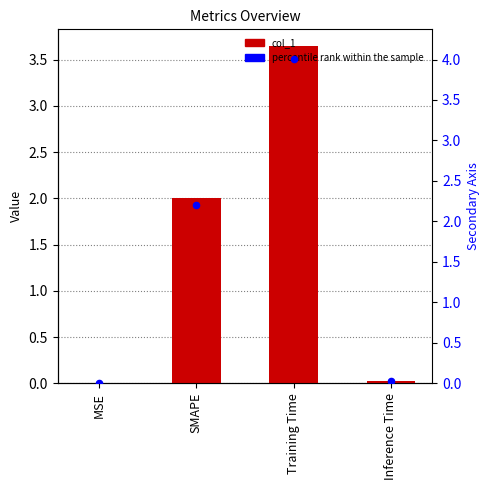

At which category is the sum across all series the highest?

Training Time